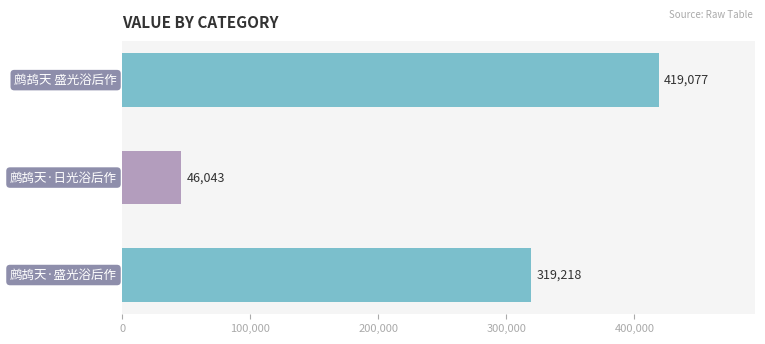

How many values are between 46043 and 419077?

3